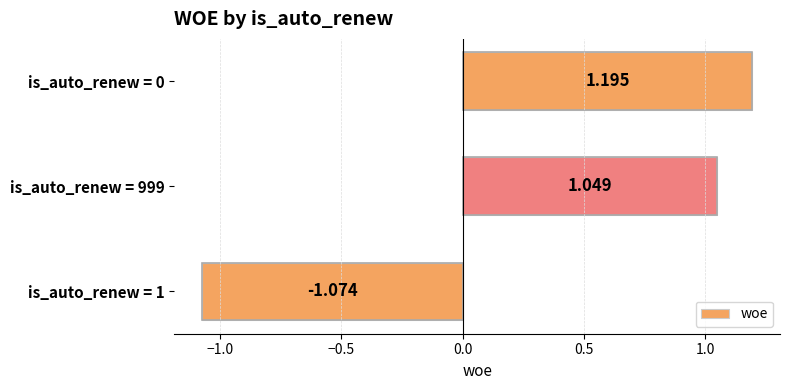

How many series are shown in this chart?

1